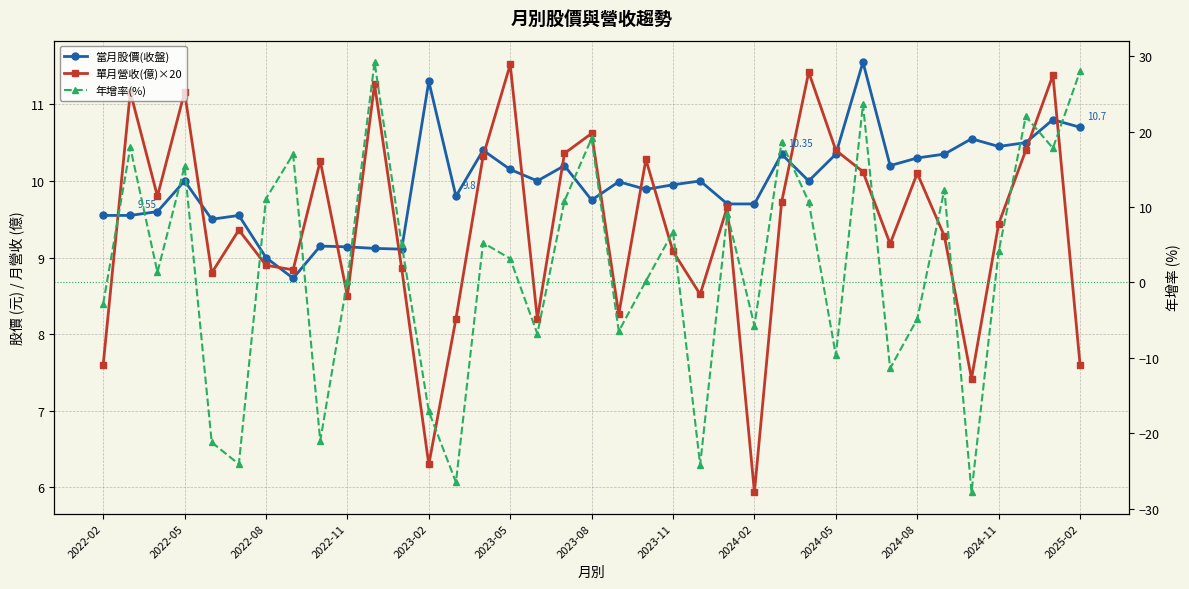

How many intersections are there between 年增率(%) and 當月股價(收盤)?

17